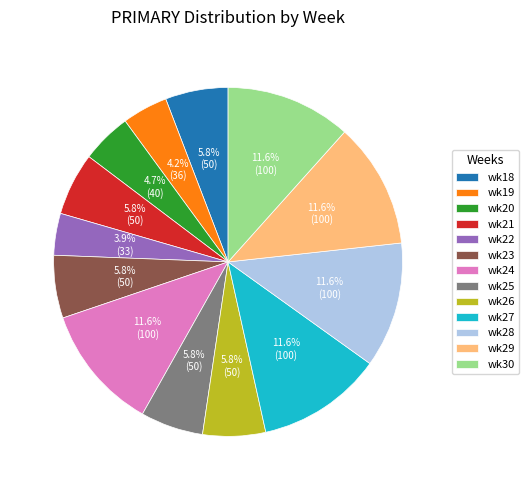

To the nearest percent, what is the average slice percentage?

8%